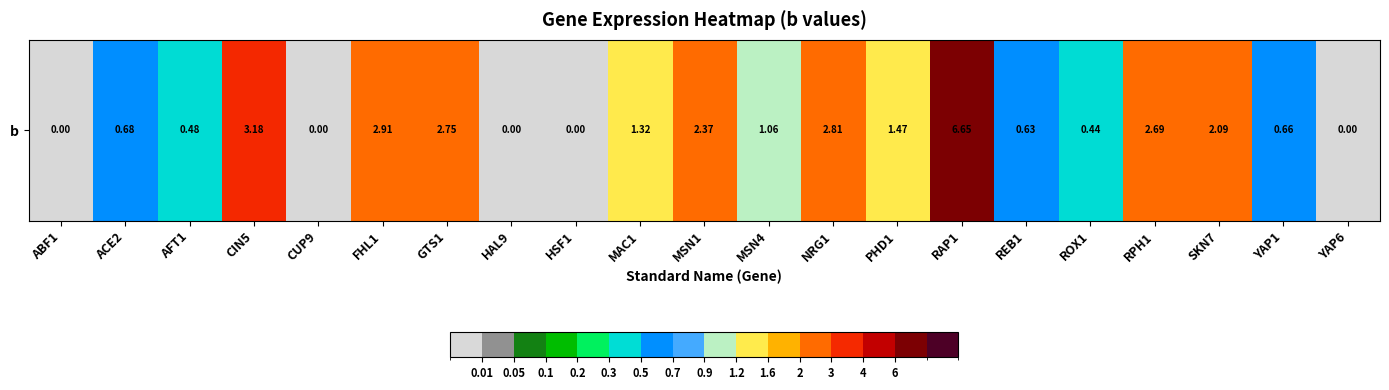

What is the maximum value shown in the chart?

6.7